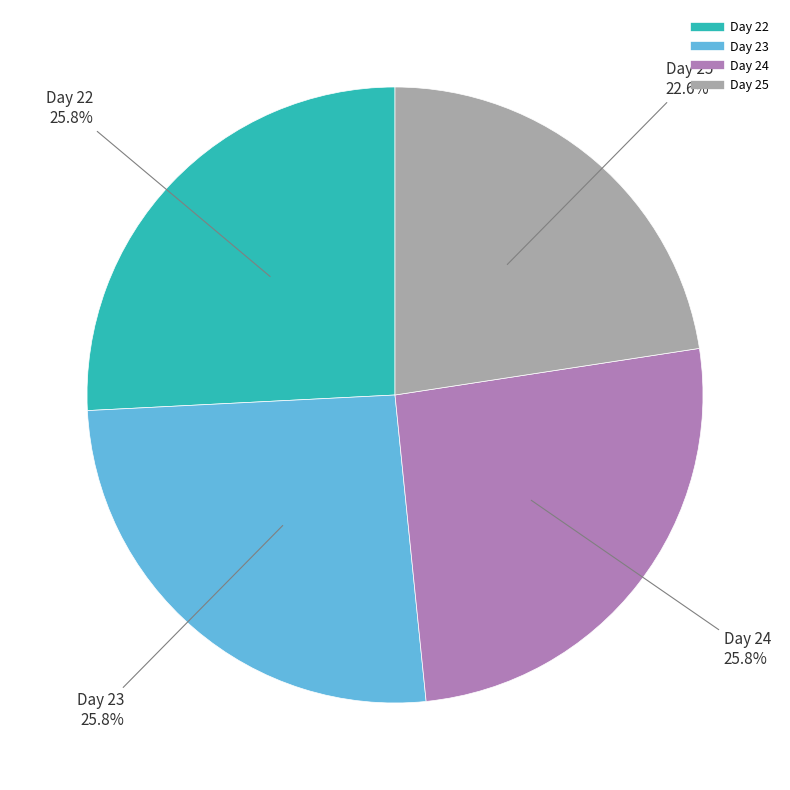

How many slices are in this pie chart?

4